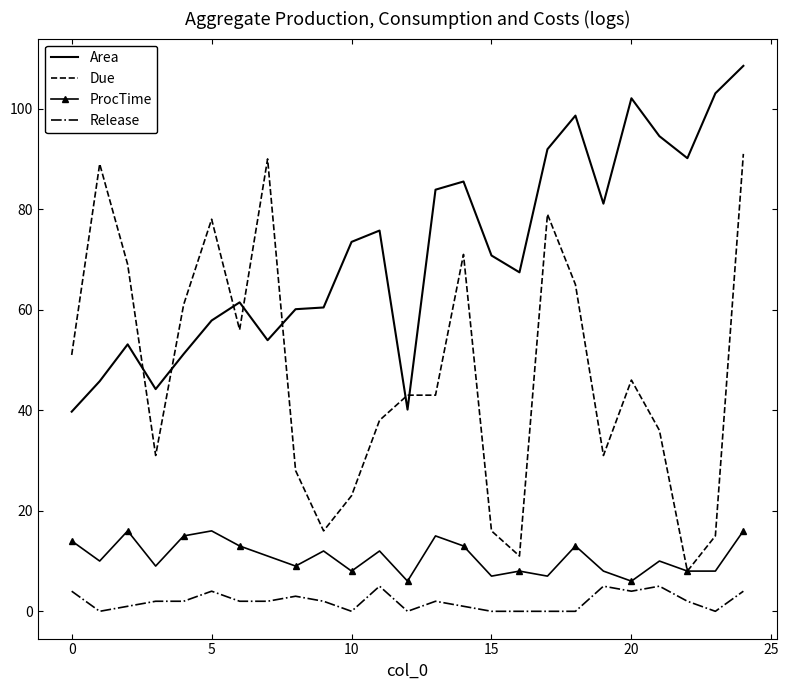

True or false: Area and ProcTime cross at least once.

False